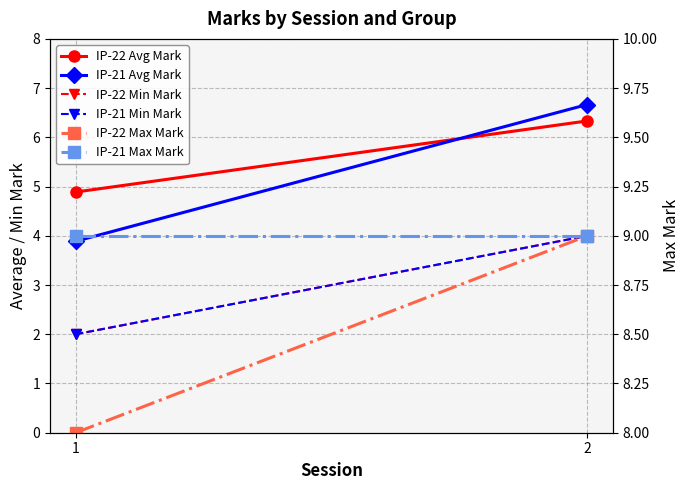

At which label does IP-22 Max Mark reach its minimum?

1